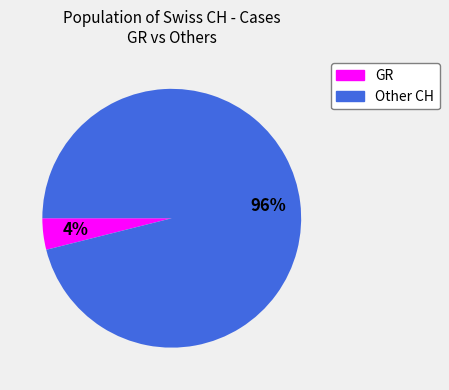

Which category has the biggest portion of the pie?

Other CH